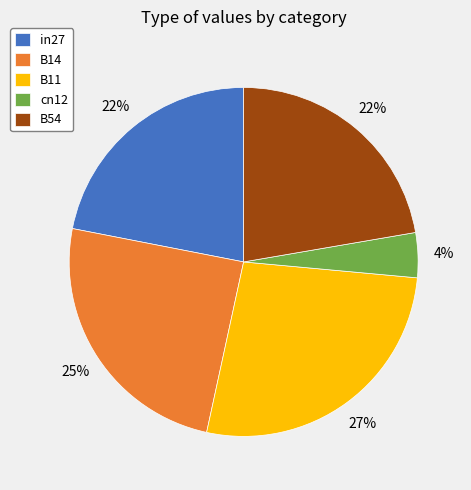

What percentage is the B14 slice, to the nearest percent?

25%